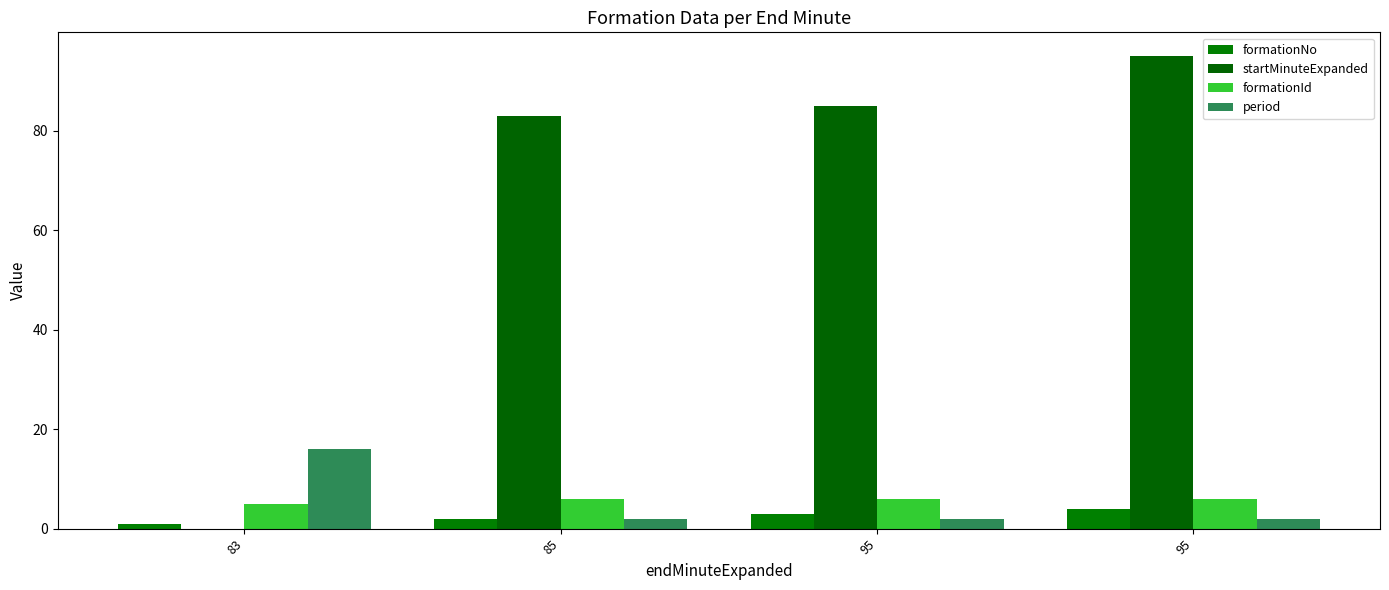

Reading left to right, transcribe all the data shown in this chart.

formationNo: 1	2	3	4
startMinuteExpanded: 0	83	85	95
formationId: 5	6	6	6
period: 16	2	2	2